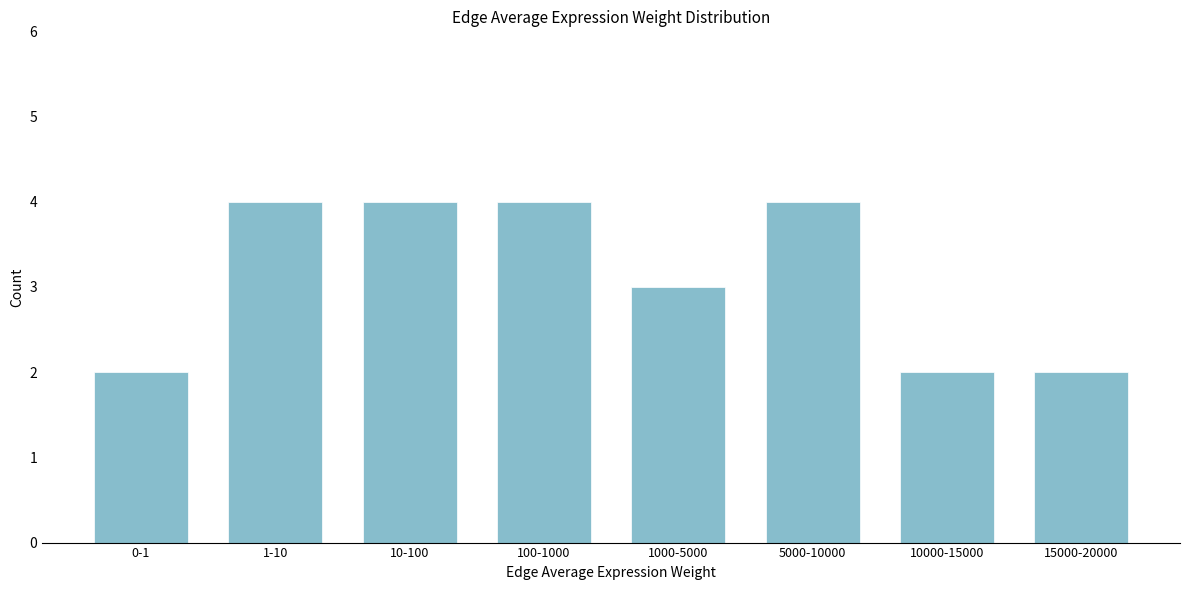

Reading left to right, list all the values displayed in this chart.

0-1=2	1-10=4	10-100=4	100-1000=4	1000-5000=3	5000-10000=4	10000-15000=2	15000-20000=2